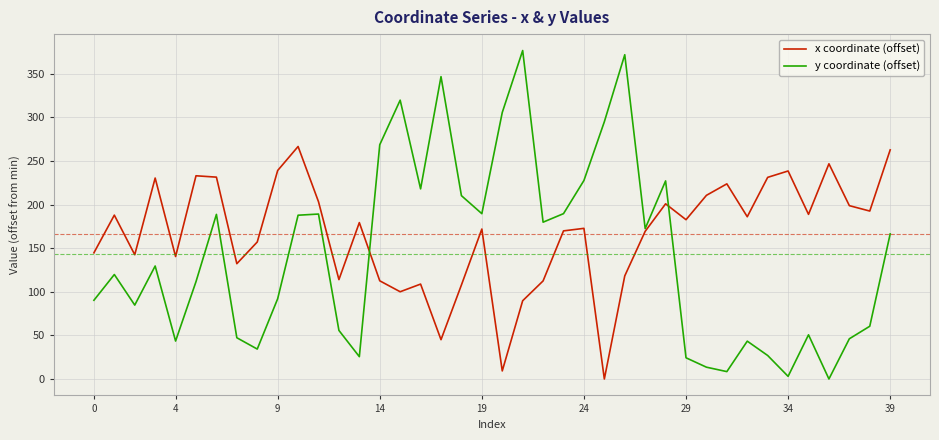

List the series in order of their peak value, highest first.

y coordinate (offset), x coordinate (offset)